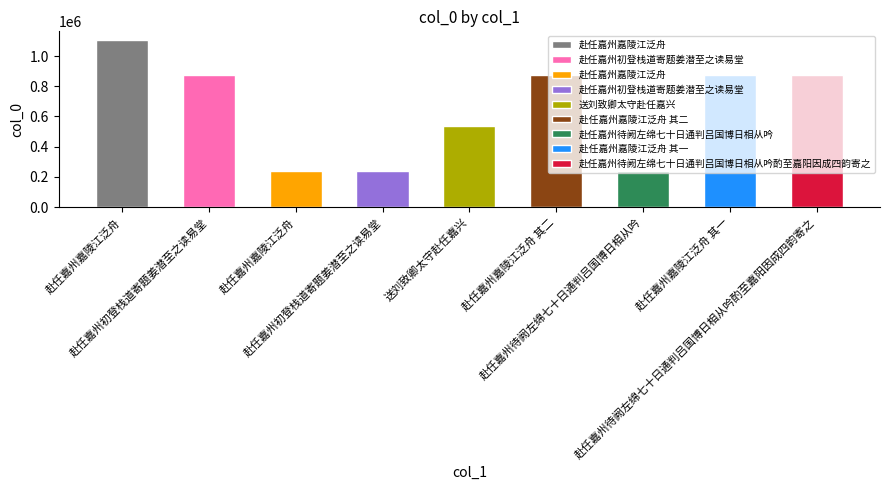

Are the bars grouped side by side (vs. stacked)?

No